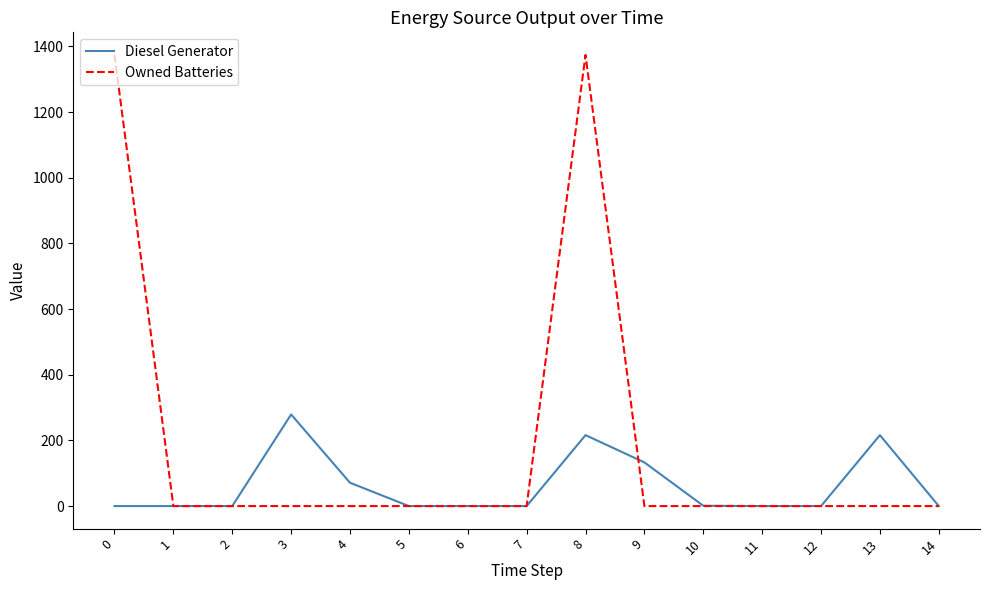

True or false: Diesel Generator and Owned Batteries cross at least once.

True